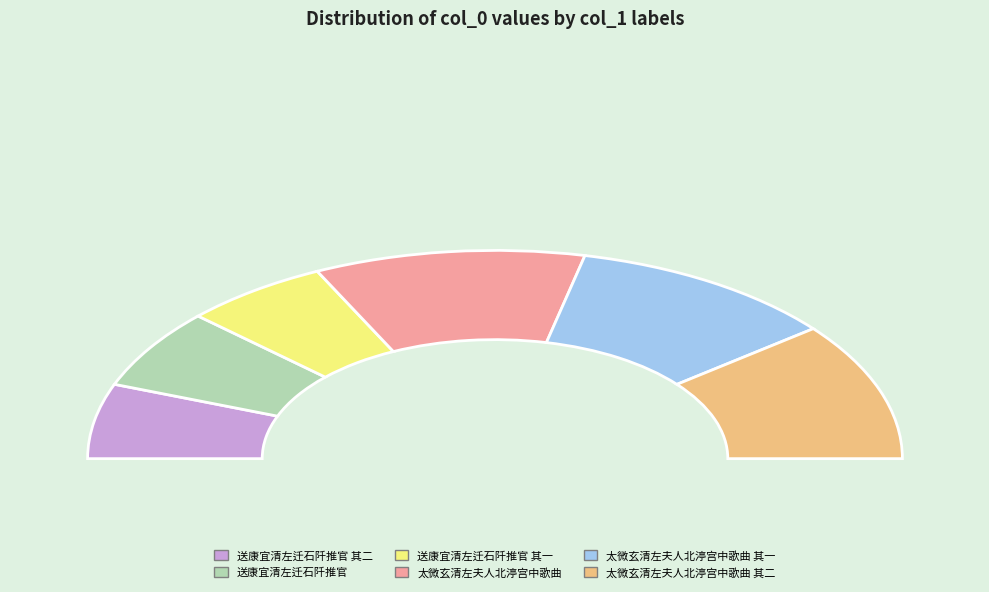

Which category has the biggest portion of the pie?

太微玄清左夫人北渟宫中歌曲